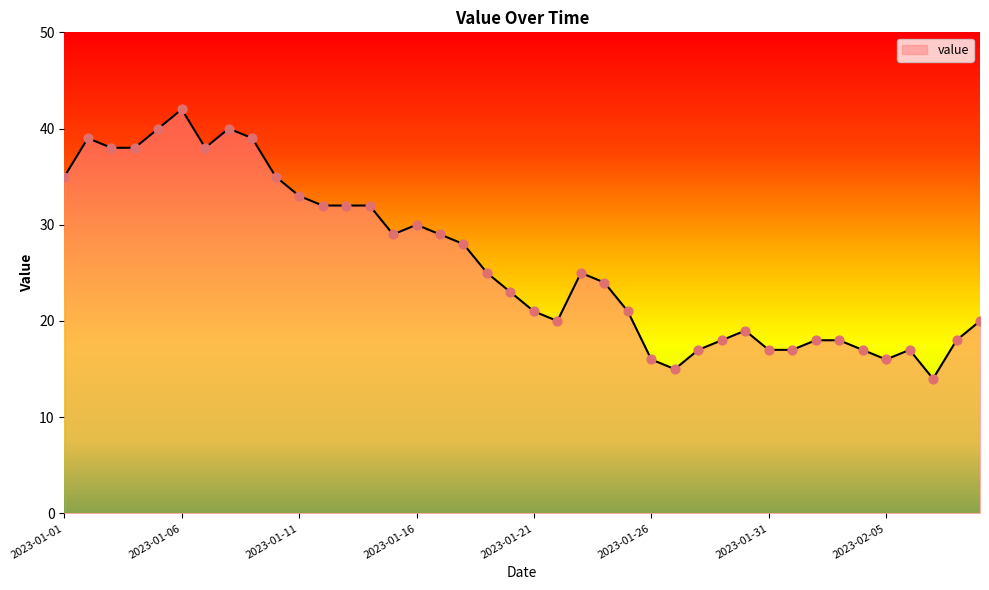

What is the difference between the maximum and minimum values?

28